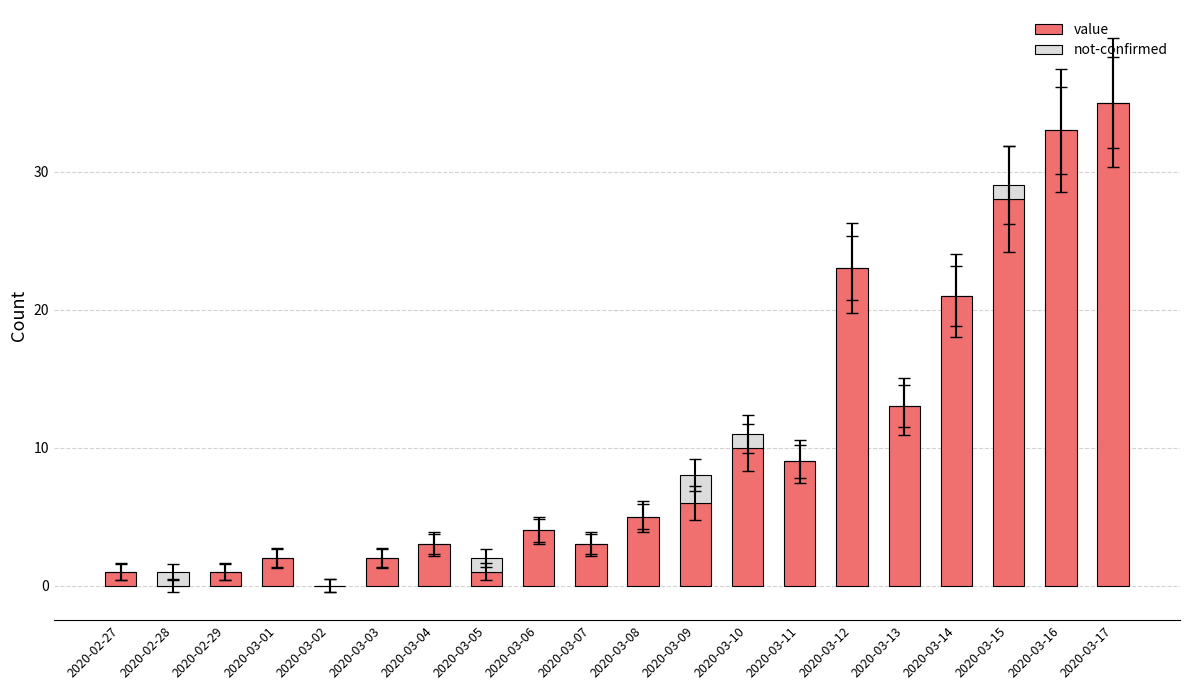

At which category is the sum across all series the highest?

2020-03-17